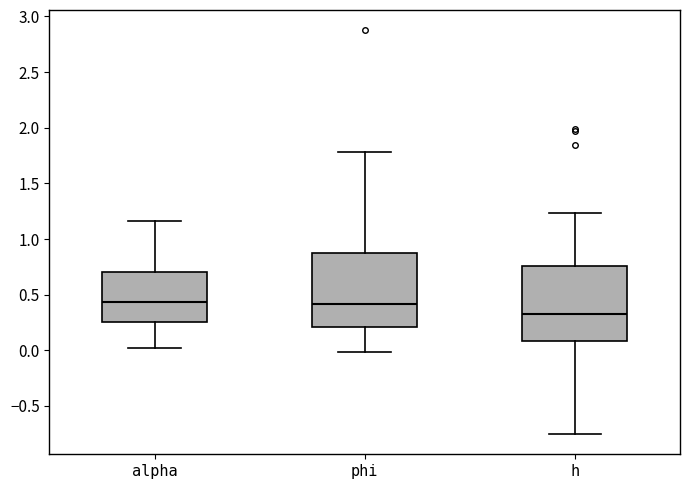

Reading left to right, read every box against the y-axis: the position of its median line, the range the box covers, and the ends of its whiskers. The values are not printed on the chart, so give them approximately, as read against the axis.

alpha: median 0.45, box 0.25 to 0.70, whiskers 0.00 to 1.15
phi: median 0.40, box 0.20 to 0.85, whiskers 0.00 to 1.80
h: median 0.30, box 0.10 to 0.75, whiskers -0.75 to 1.25